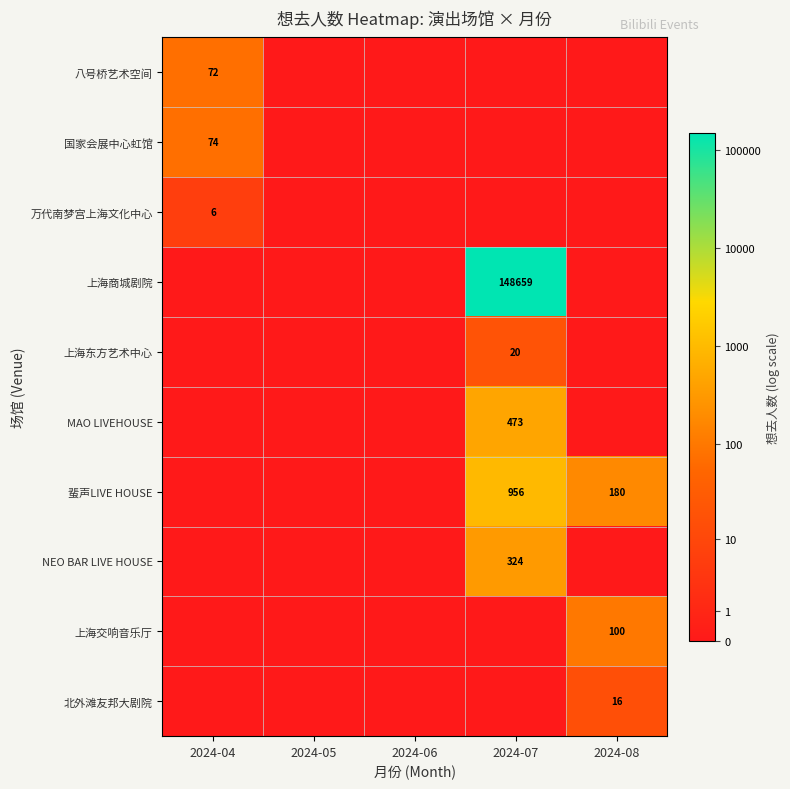

Is it true that 八号桥艺术空间 equals 72 at 2024-04?

True